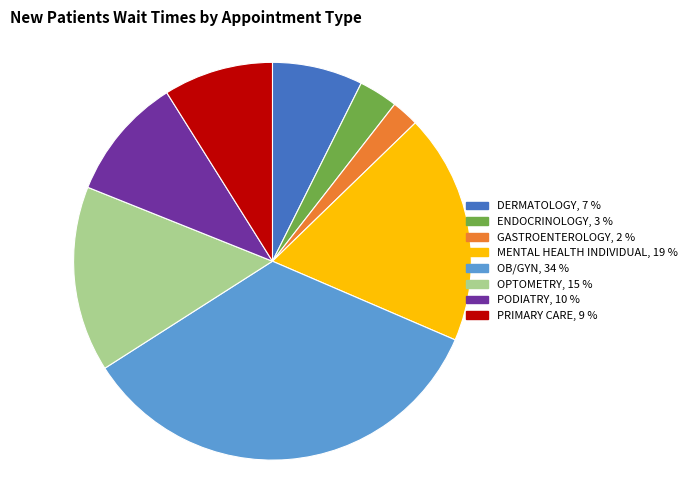

Between ENDOCRINOLOGY and OB/GYN, which is larger?

OB/GYN